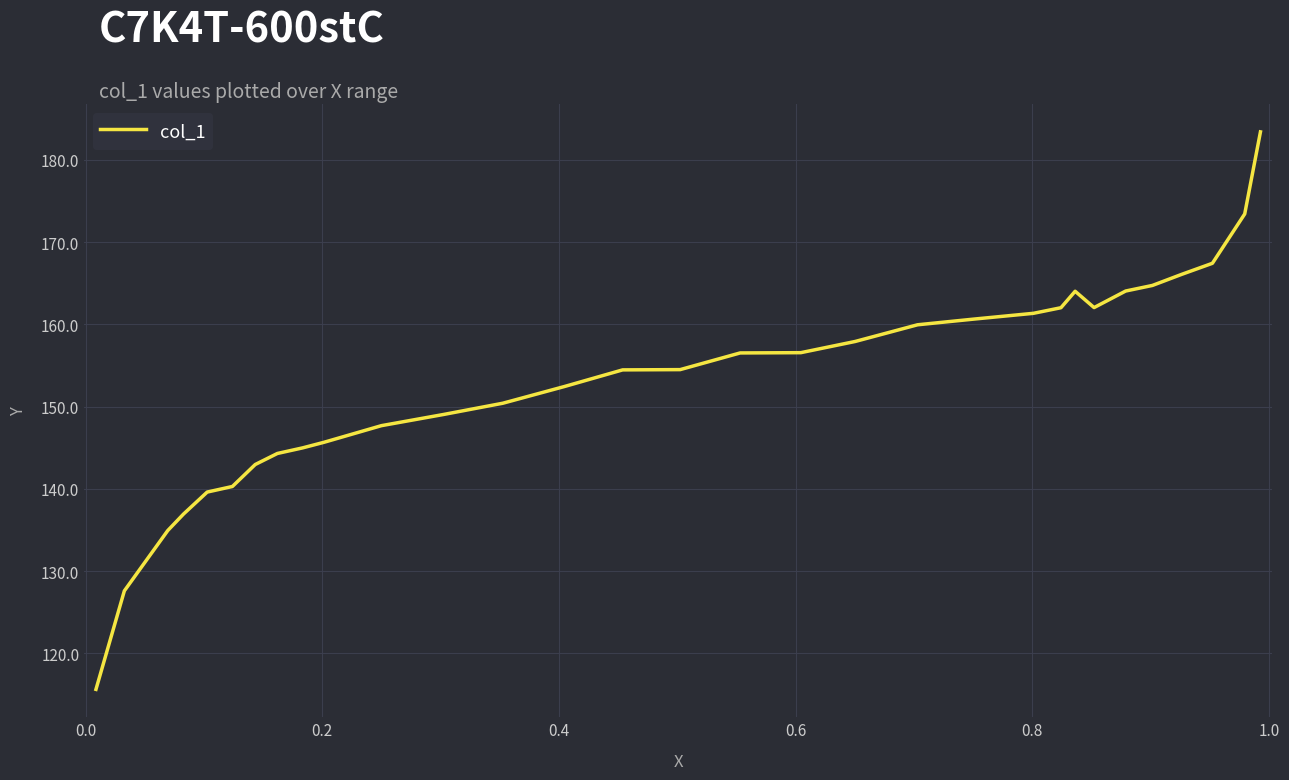

True or false: the data has more than 0 interior local peaks.

True